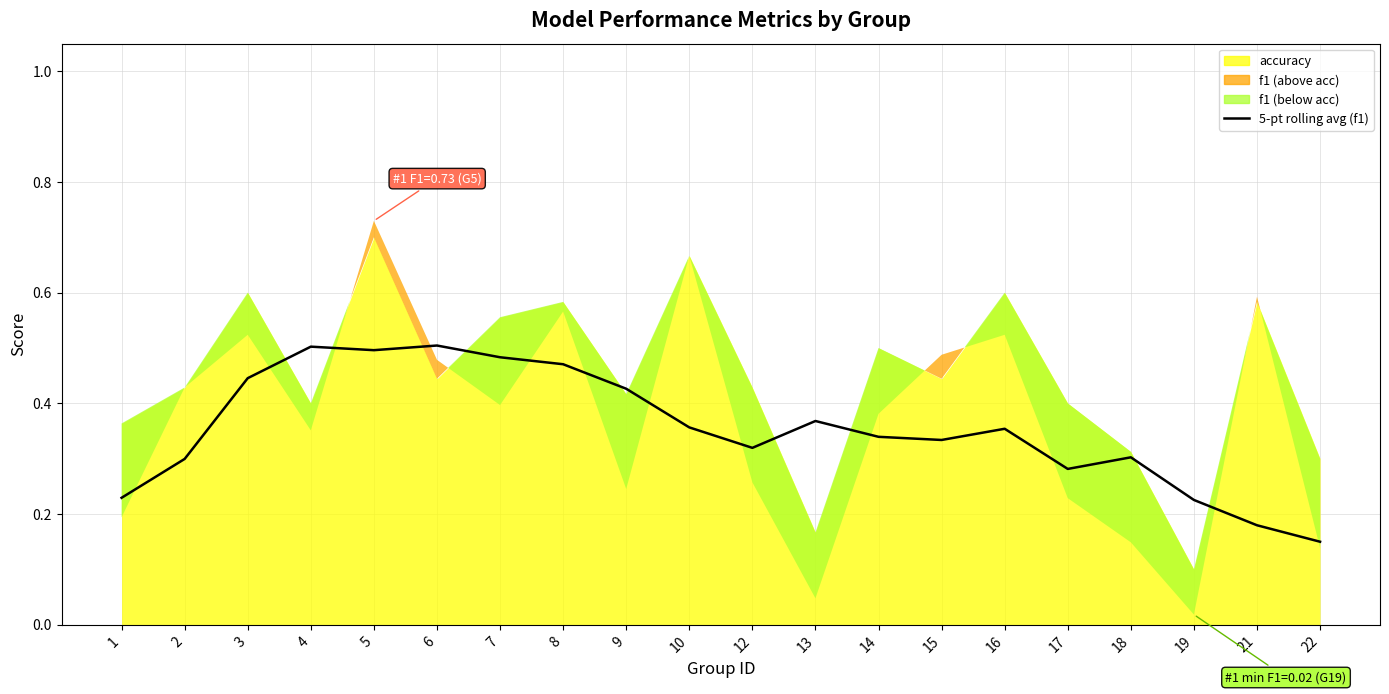

What is the value of the 12th point from the left?

0.4